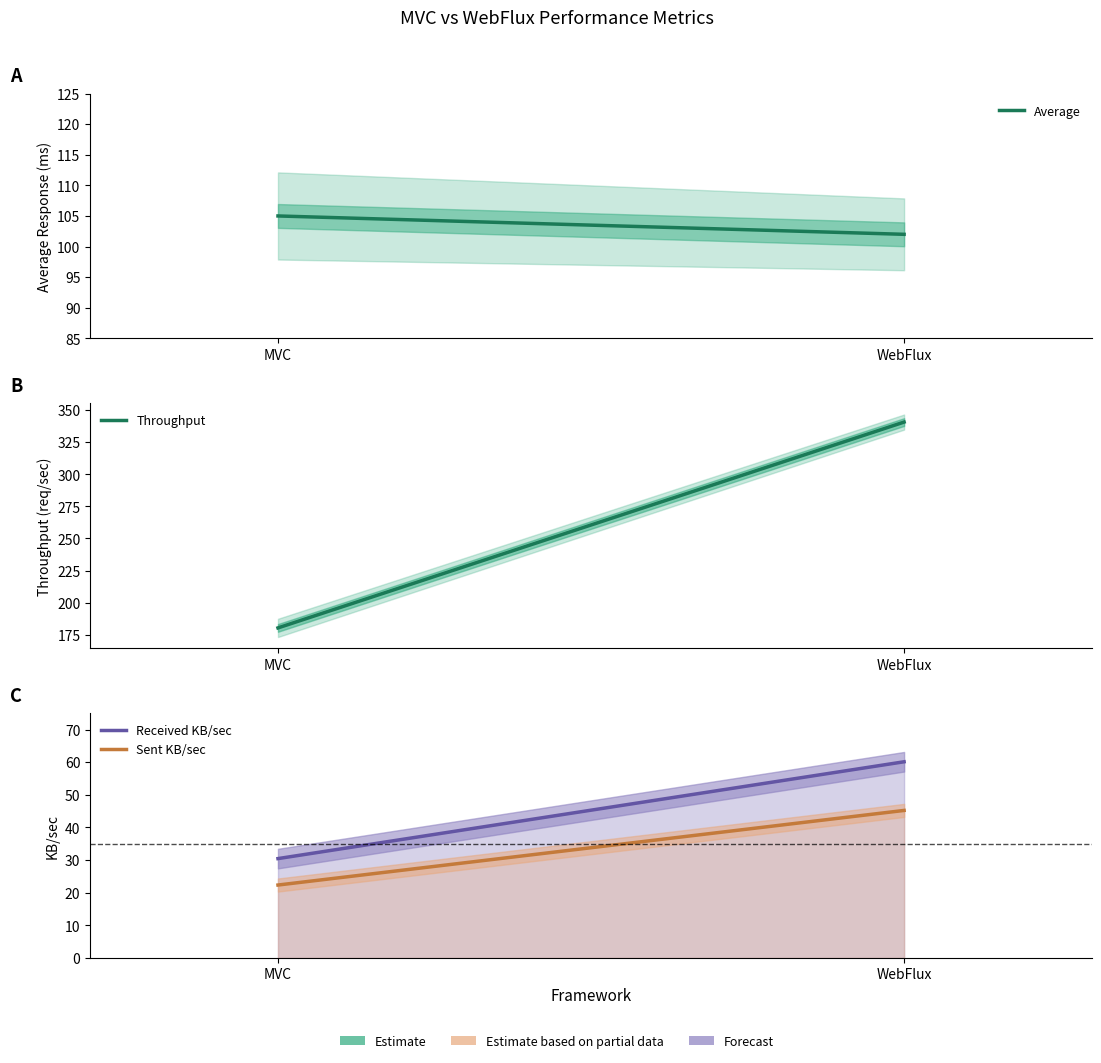

Reading left to right, list all the values displayed in this chart.

Average: MVC=105.0	WebFlux=102.0
Std. Dev.: MVC=7.1	WebFlux=5.9
Throughput: MVC=180.3	WebFlux=340.7
Received KB/sec: MVC=30.4	WebFlux=60.1
Sent KB/sec: MVC=22.4	WebFlux=45.2